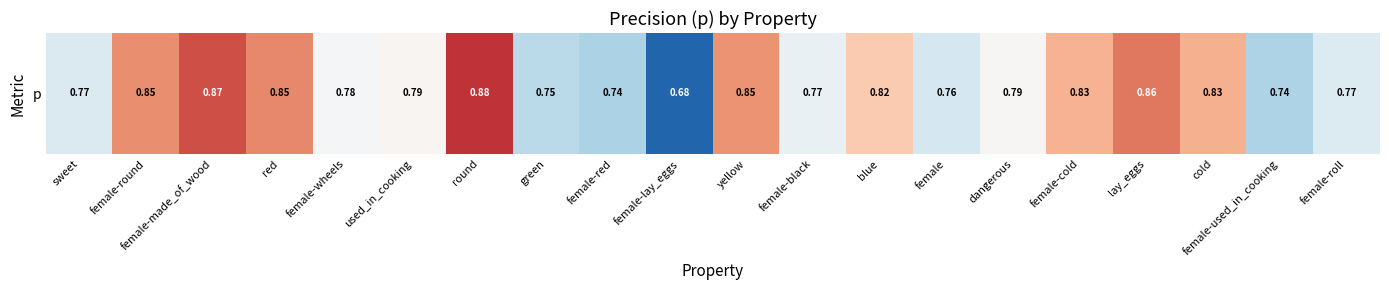

What is the change in value from used_in_cooking to yellow?

+0.1